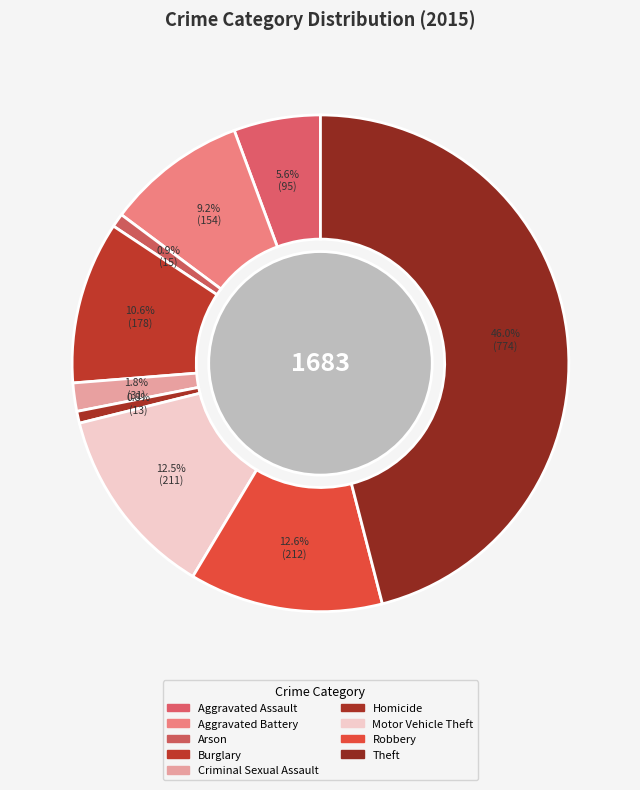

Count the number of slices in the pie.

9